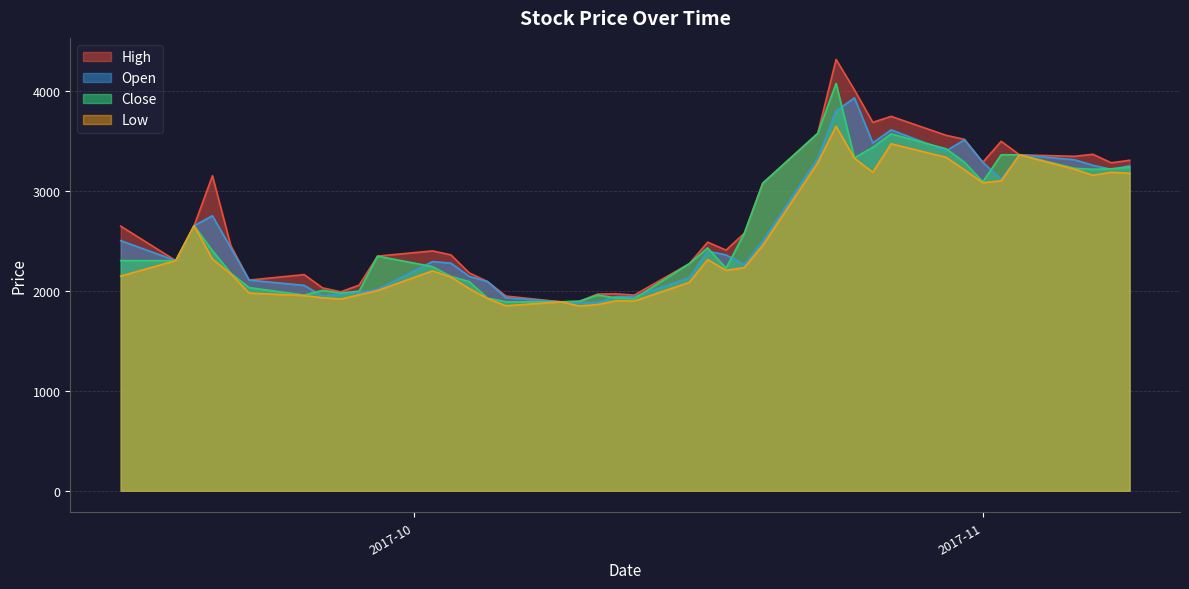

How many values in the Open series exceed 2400?

19